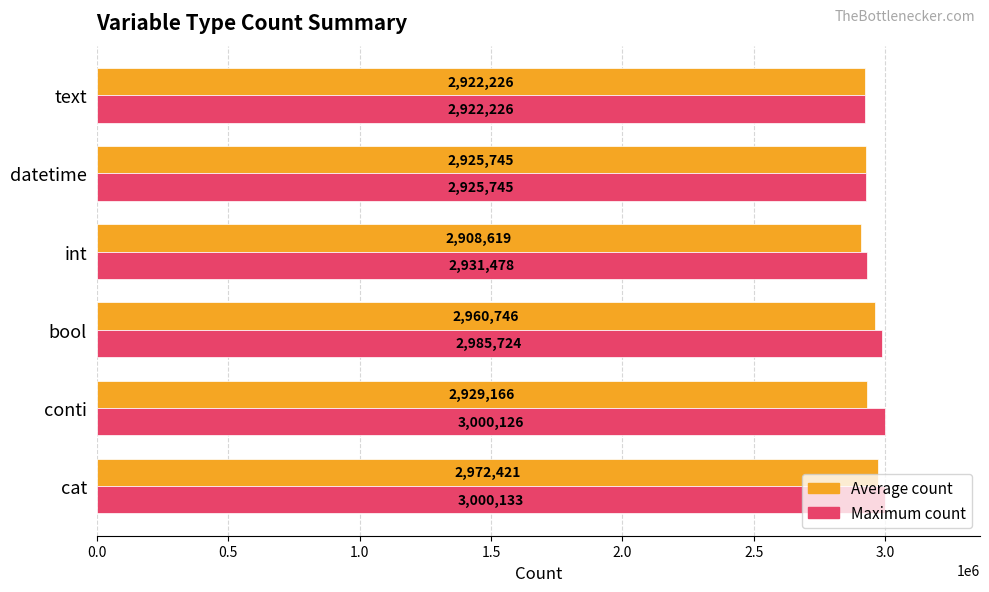

Rank the categories by Average count value from highest to lowest.

cat, bool, conti, datetime, text, int